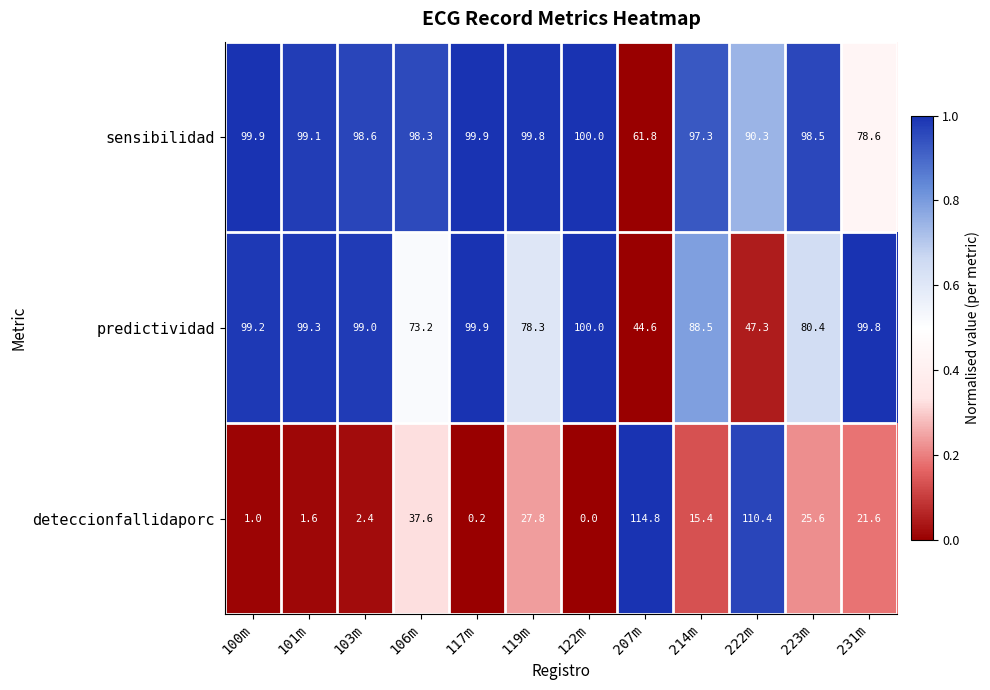

At which label does sensibilidad first exceed 98?

100m